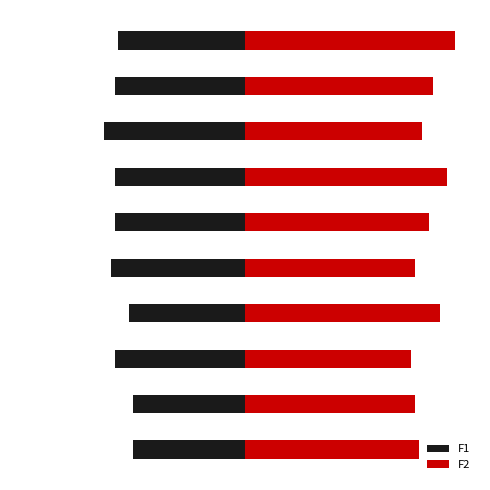

True or false: F2 has a value of 72 at 0.

False